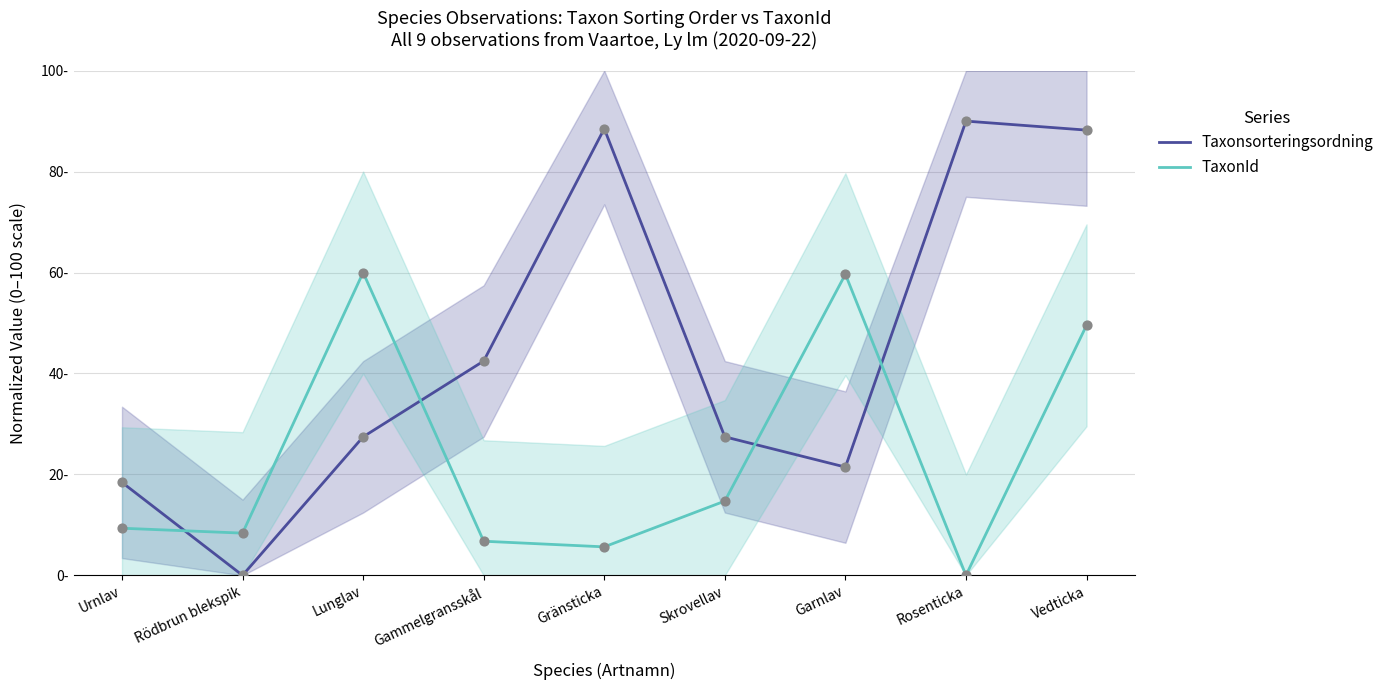

At how many categories does at least one series exceed 74?

3